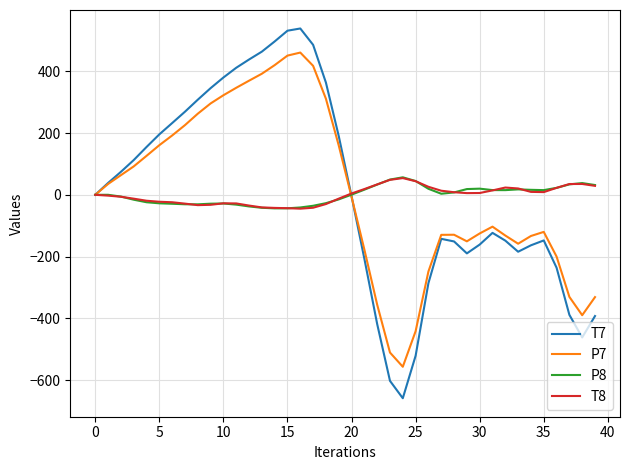

How many lines are shown in the chart?

4